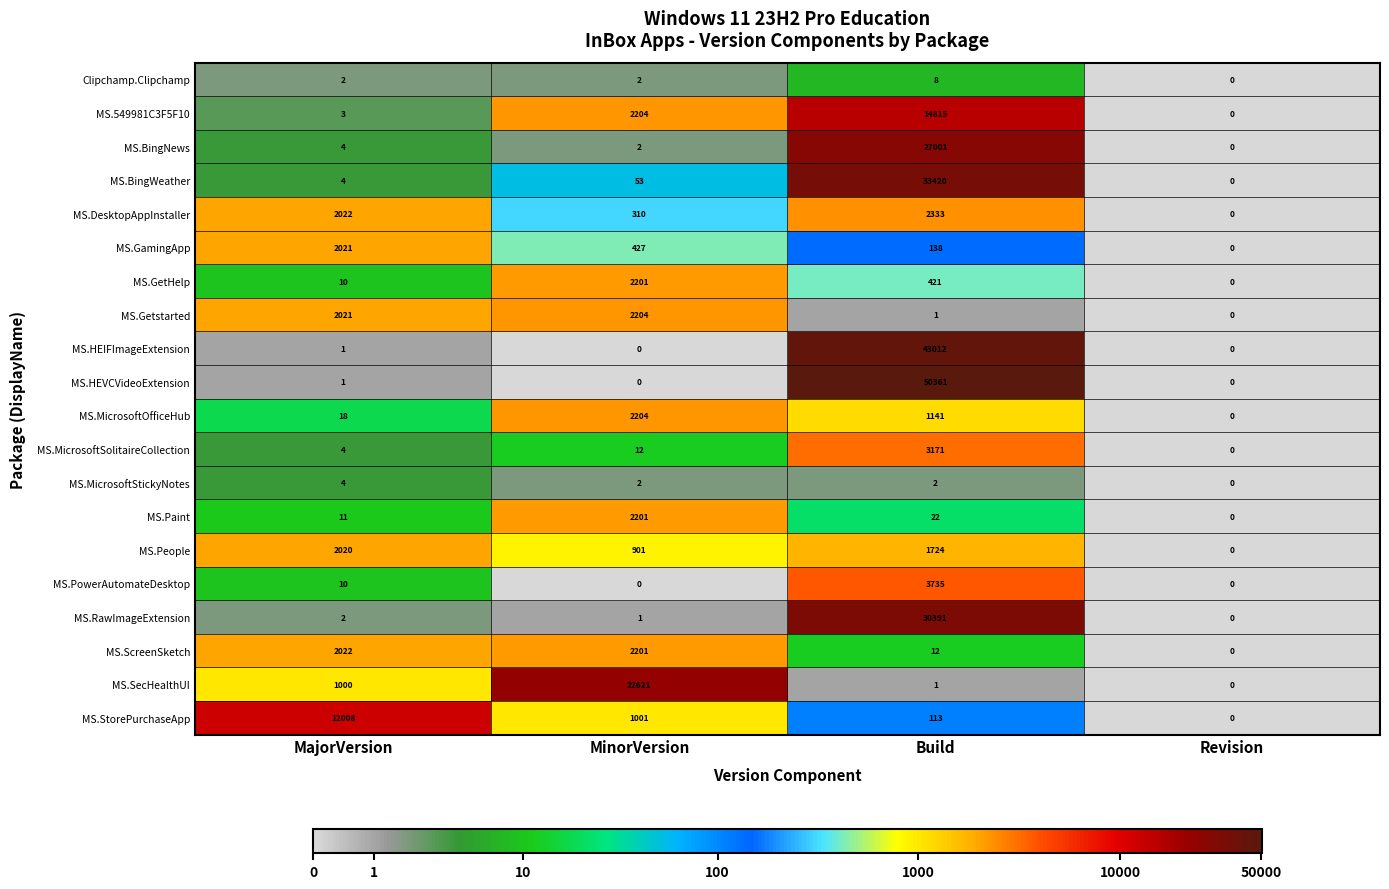

How many positive values does the MS.DesktopAppInstaller series have?

3